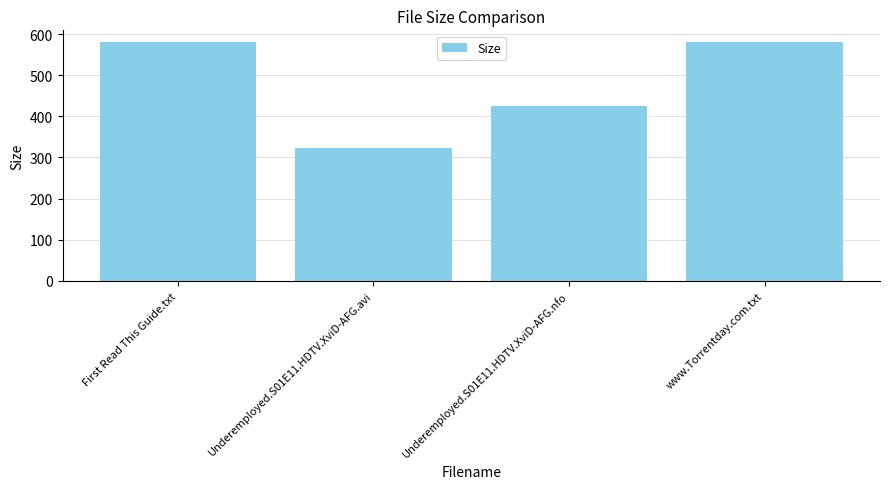

How many bars are there in total?

4